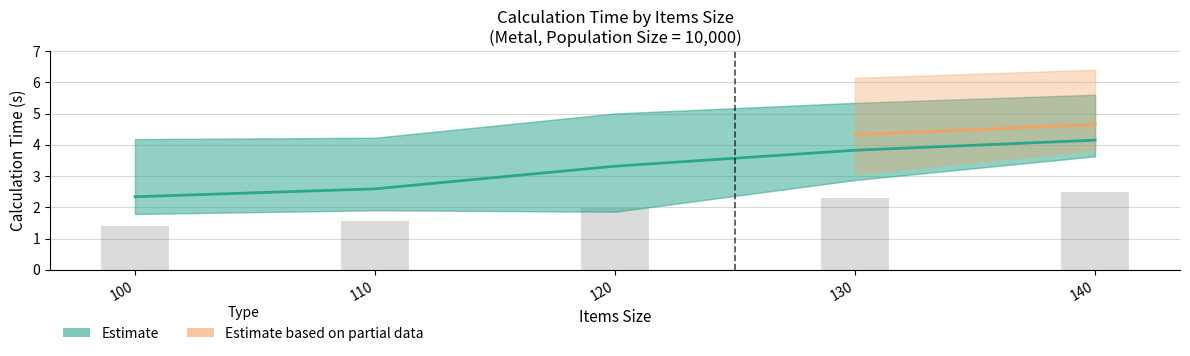

Between 140 and 110, which is larger?

140